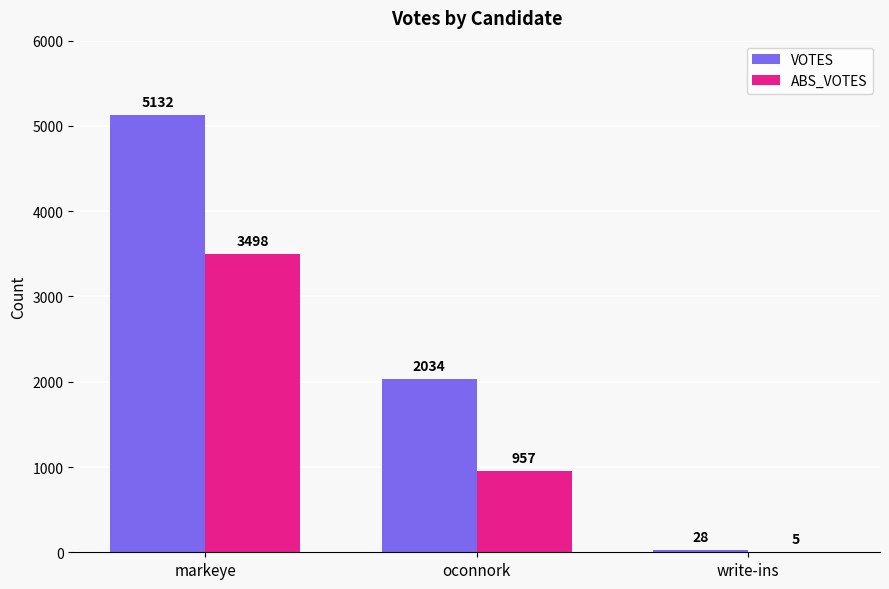

Which category has the highest value across all series?

markeye